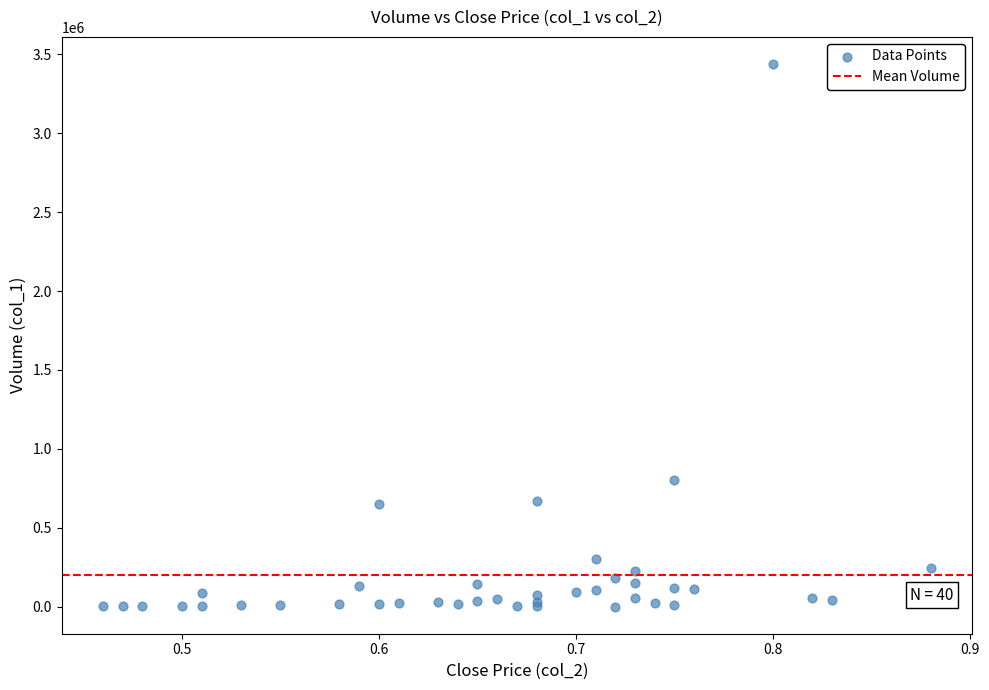

What Y value in the scatter plot is closest to 1719500?

806000